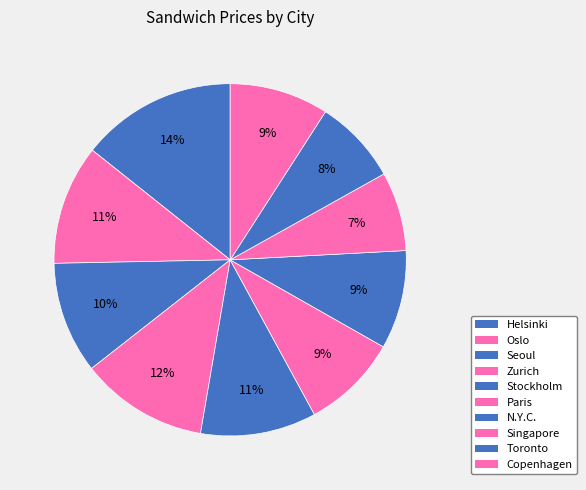

What percentage do Zurich and Helsinki together represent?

26.0%